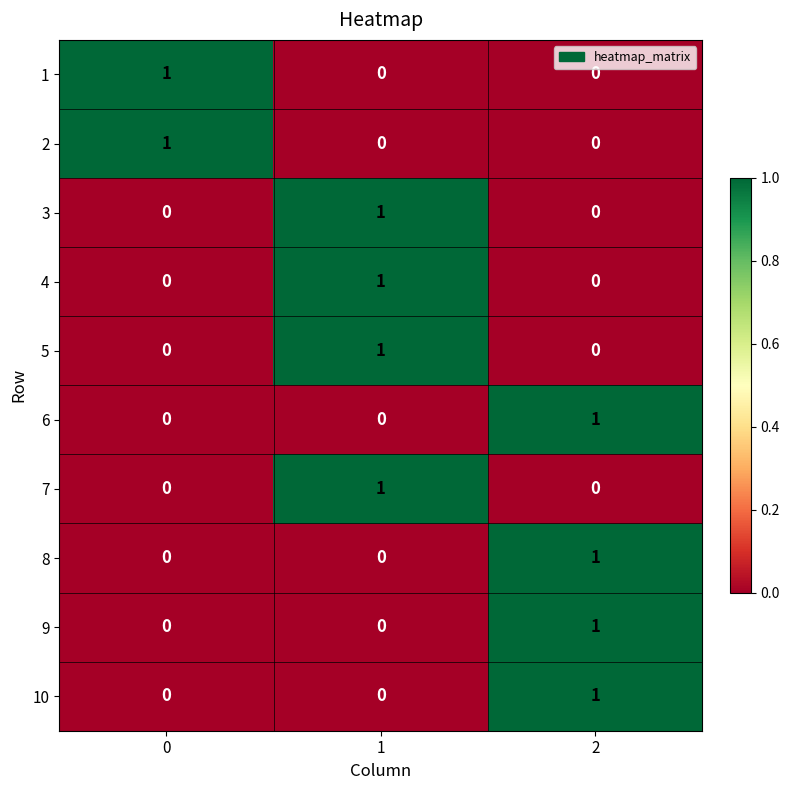

Count the number of data series in this chart.

10